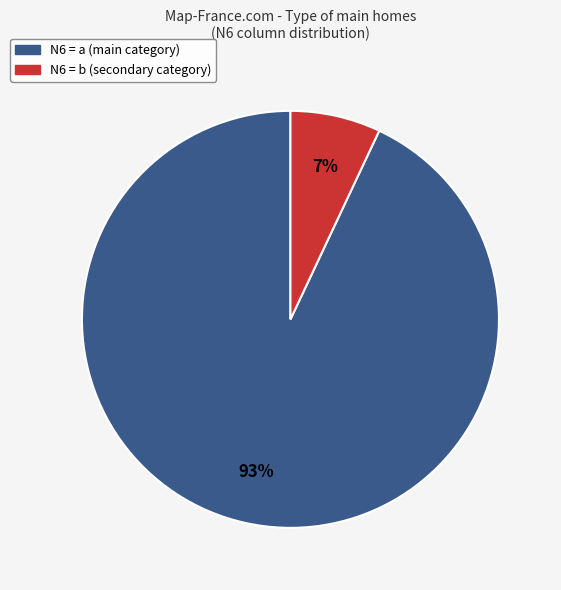

To the nearest percent, what is the average slice percentage?

50%